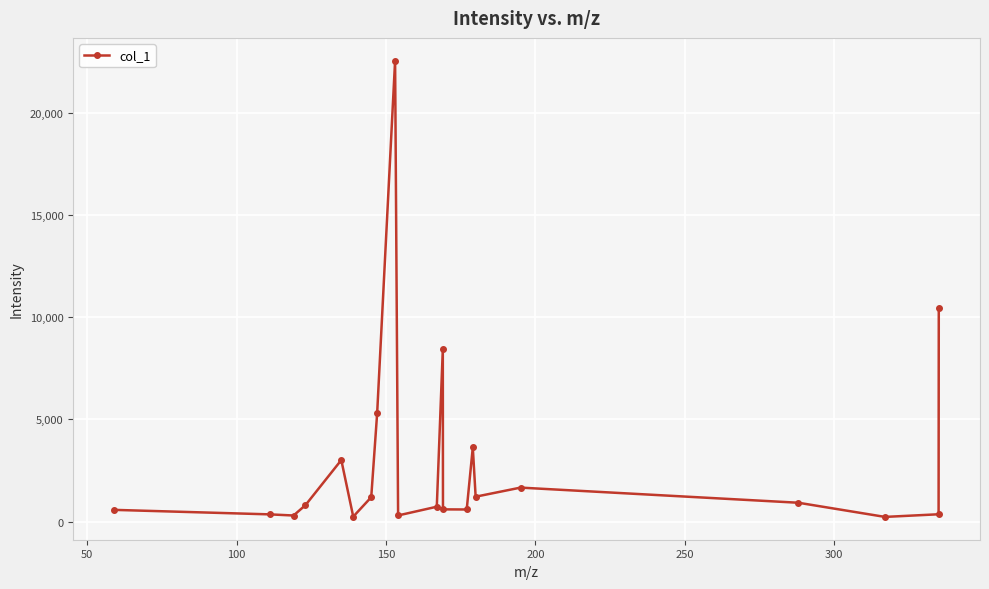

What is the greatest value displayed?

22535.3